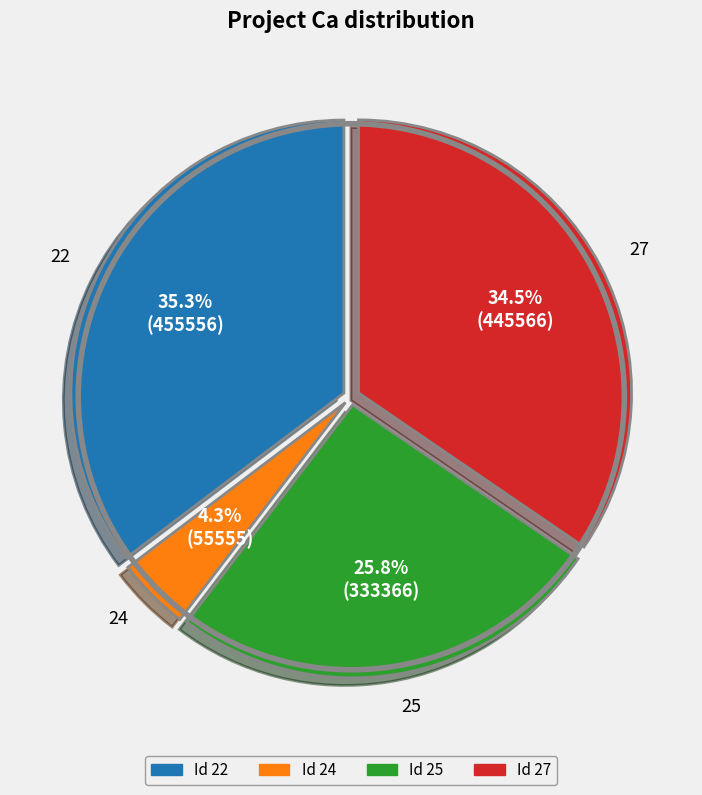

Is there any slice that represents more than half of the pie?

No